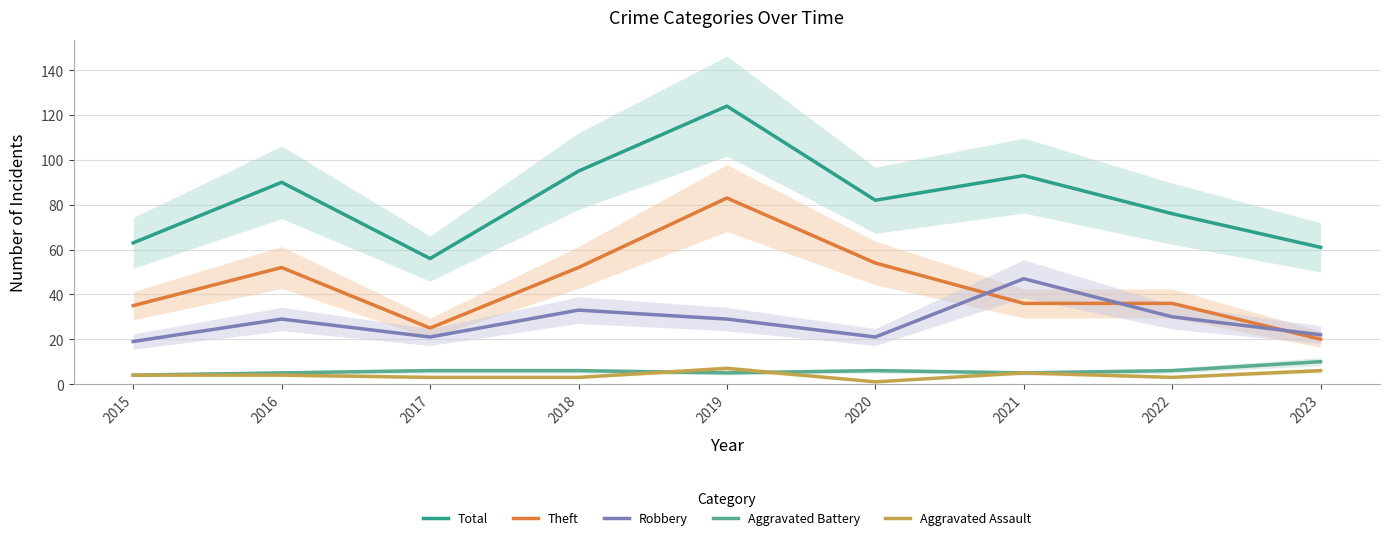

True or false: Aggravated Battery and Theft intersect in this chart.

False